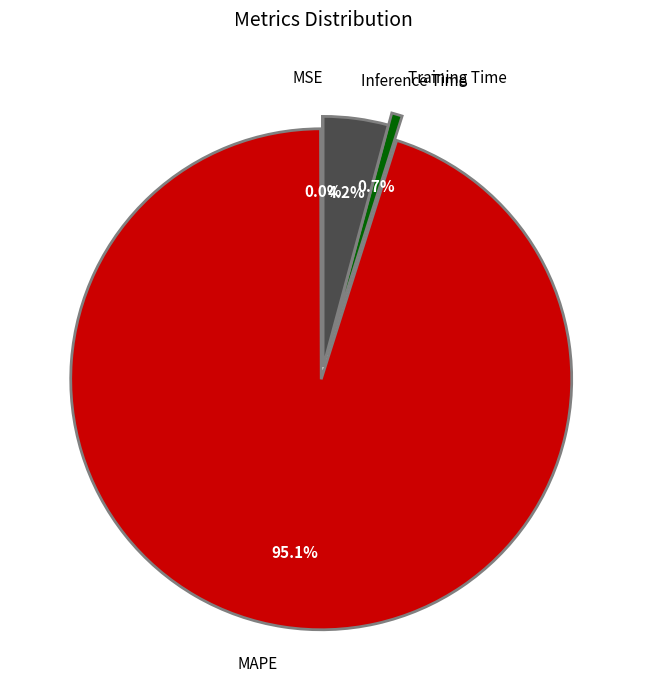

Between Inference Time and MAPE, which is larger?

MAPE